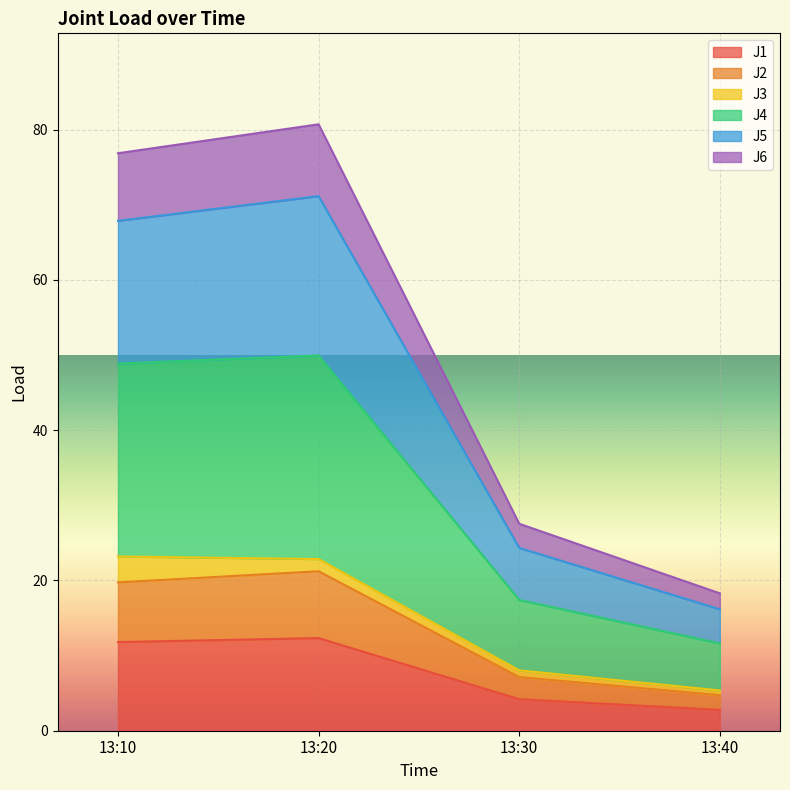

What is the maximum value for J1?

12.3